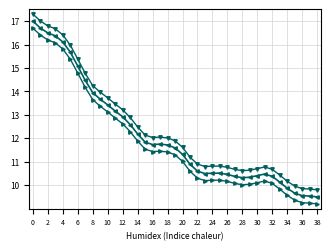

What is the smallest value displayed?

9.2